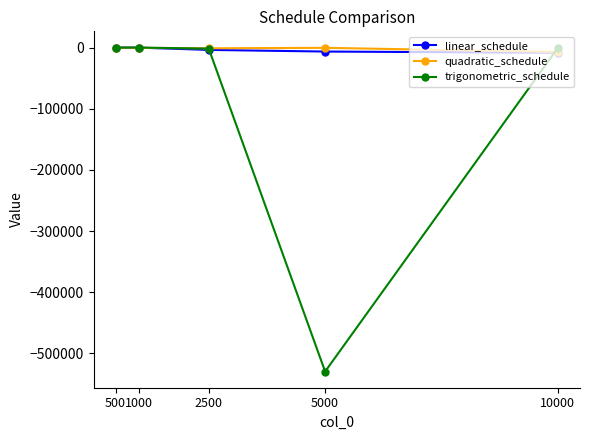

How many values in the linear_schedule series are below -3878?

3